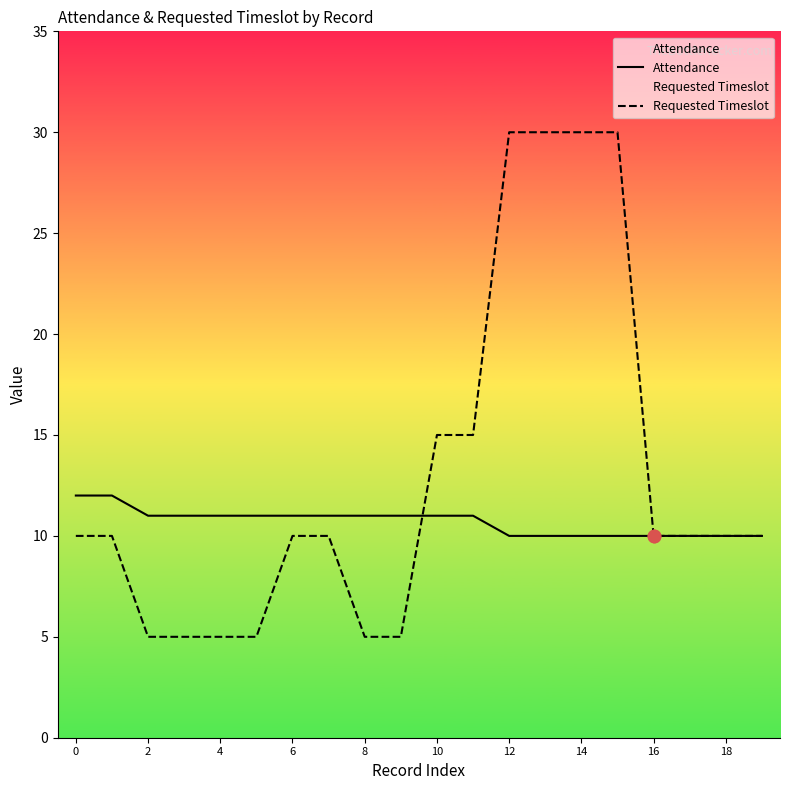

What are all the series names shown in the legend?

Attendance, Requested Timeslot